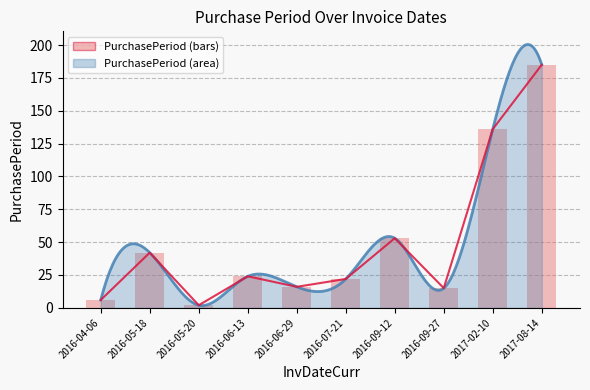

Count the number of values greater than 24.

4